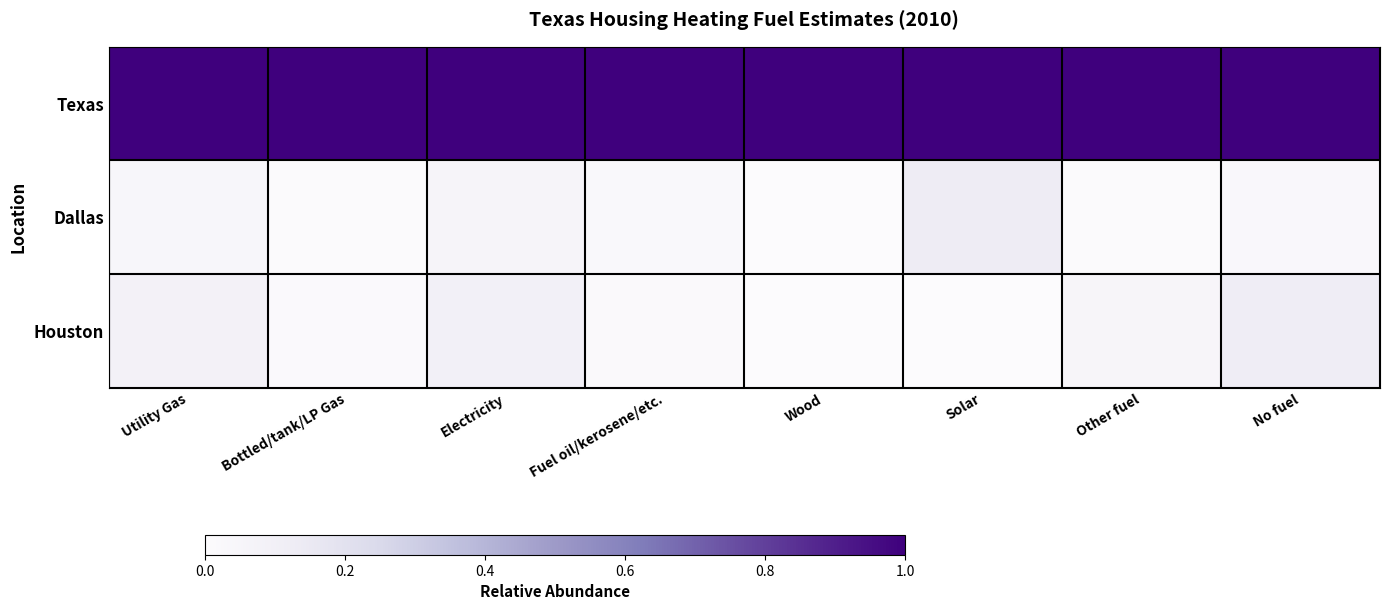

At Utility Gas, list the series in order from smallest to largest.

Dallas, Houston, Texas